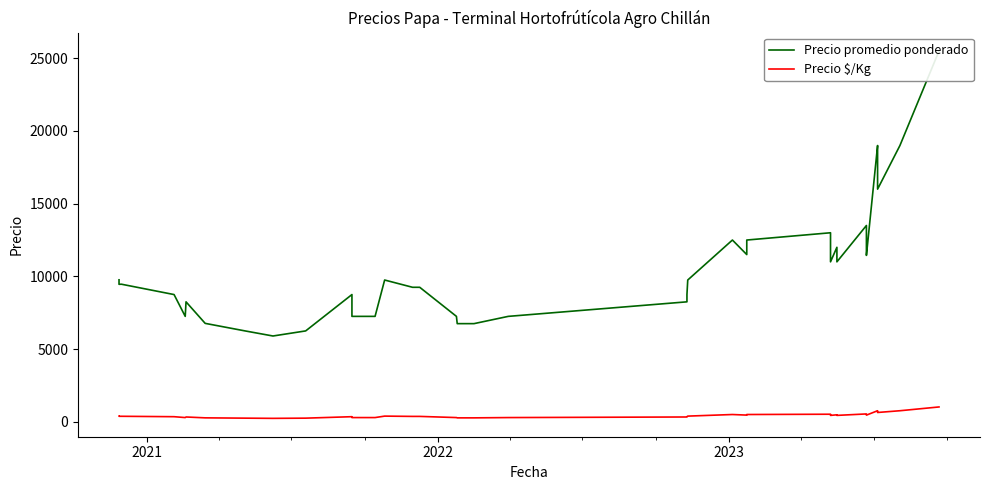

How many interior local peaks does the Precio promedio ponderado series have?

9